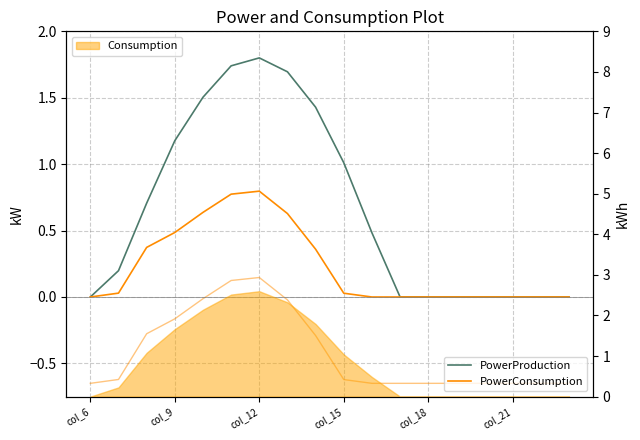

What is the highest value of the PowerConsumption series?

0.8